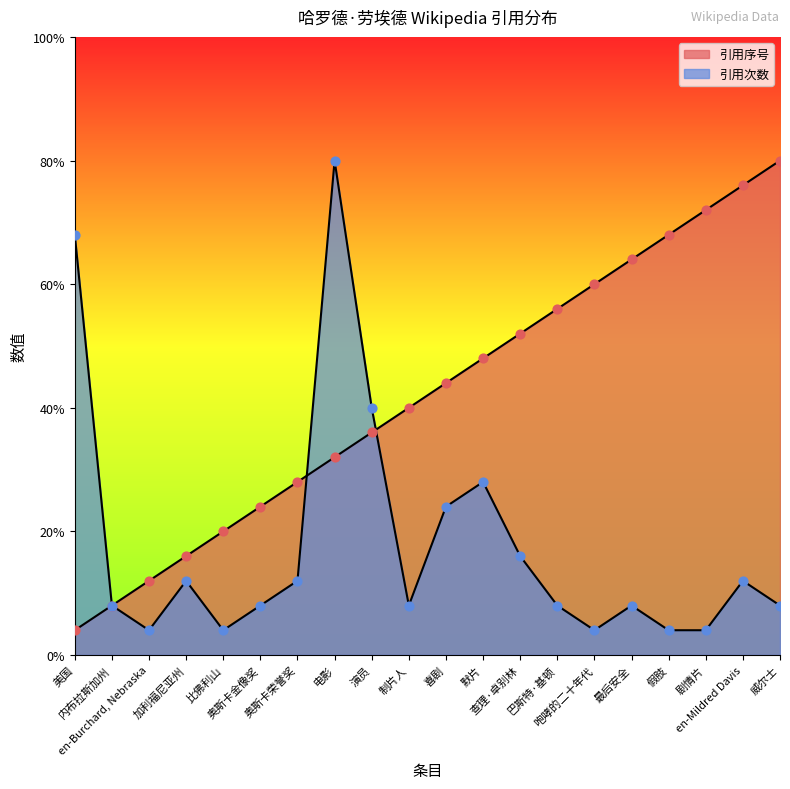

Is the value of 引用序号 at 最后安全 greater than the value of 引用次数 at 比佛利山?

Yes